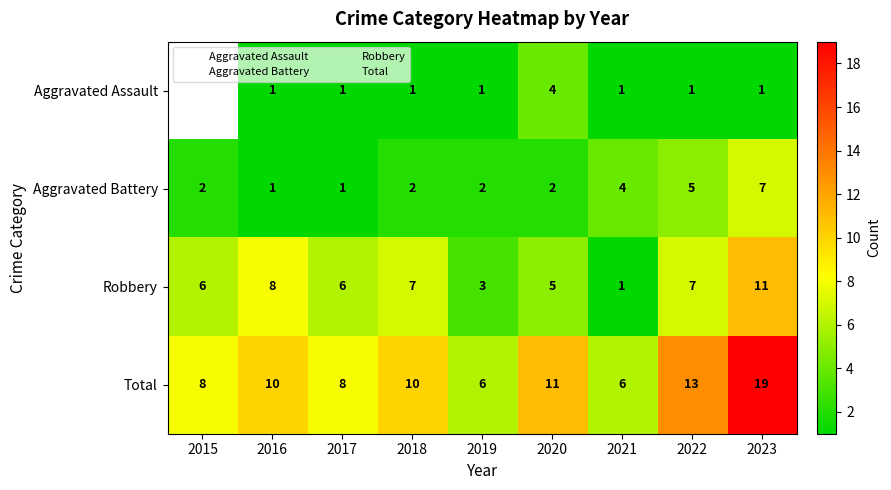

Count the Aggravated Assault values in the range 1 to 2.

7